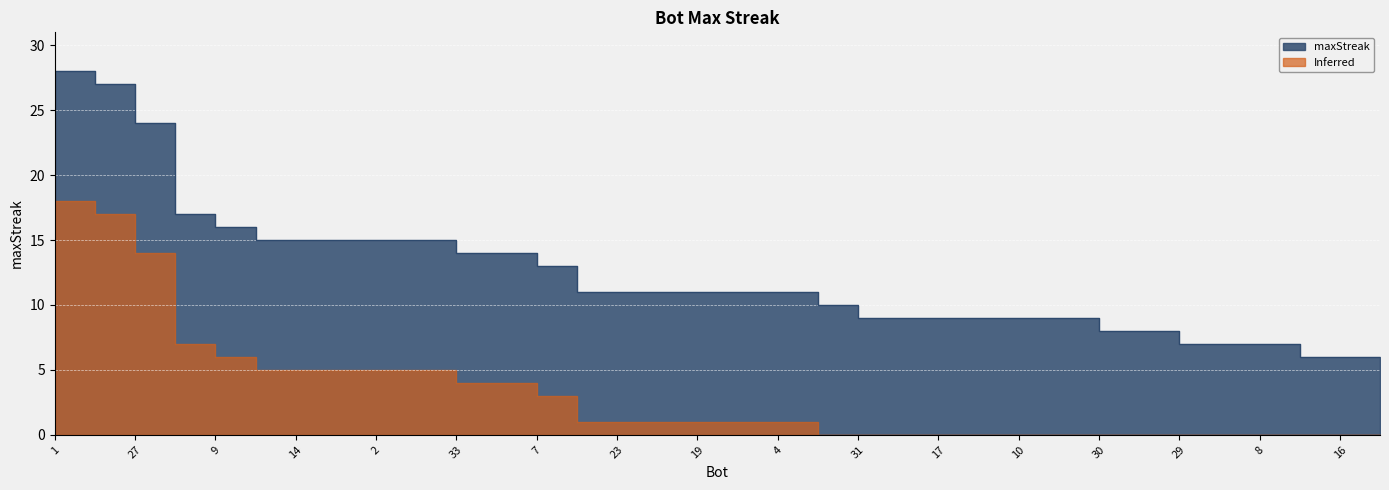

Reading left to right, what are all the values shown in this chart?

28	27	24	17	16	15	15	15	15	15	14	14	13	11	11	11	11	11	11	10	9	9	9	9	9	9	8	8	7	7	7	6	6	5